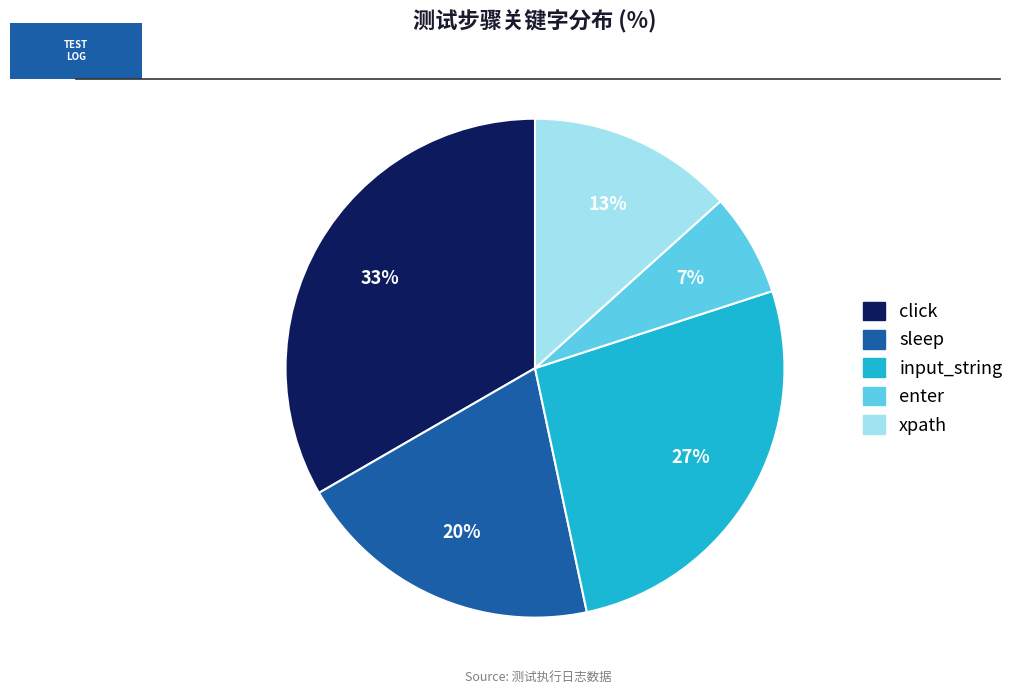

What percentage is the input_string slice, to the nearest percent?

27%